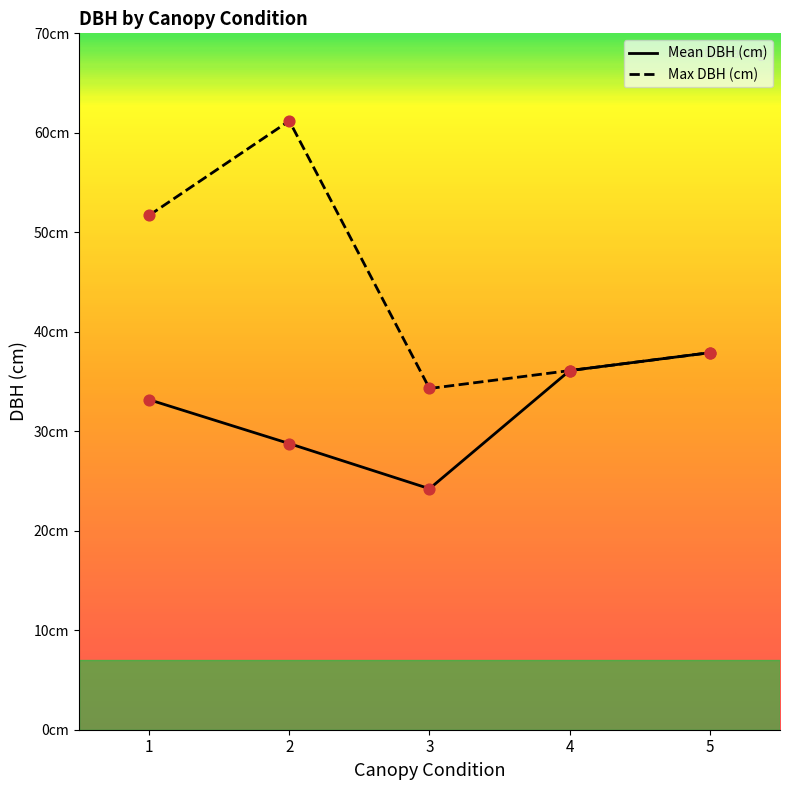

What are all the series names shown in the legend?

Mean DBH (cm), Max DBH (cm)